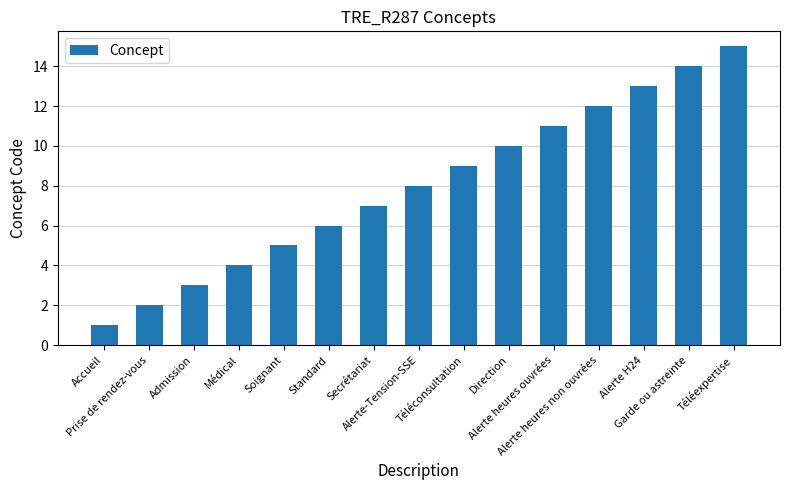

Does the chart contain stacked bars?

No